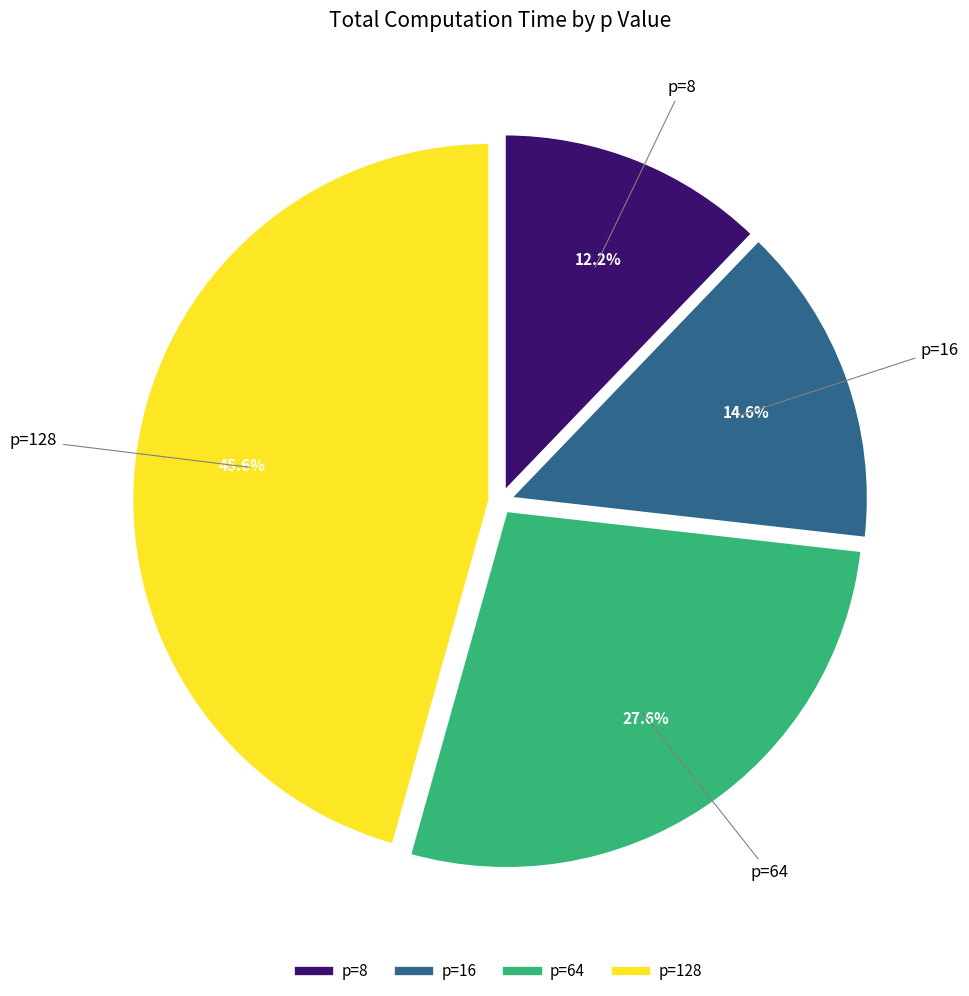

Is there a majority slice in this chart?

No